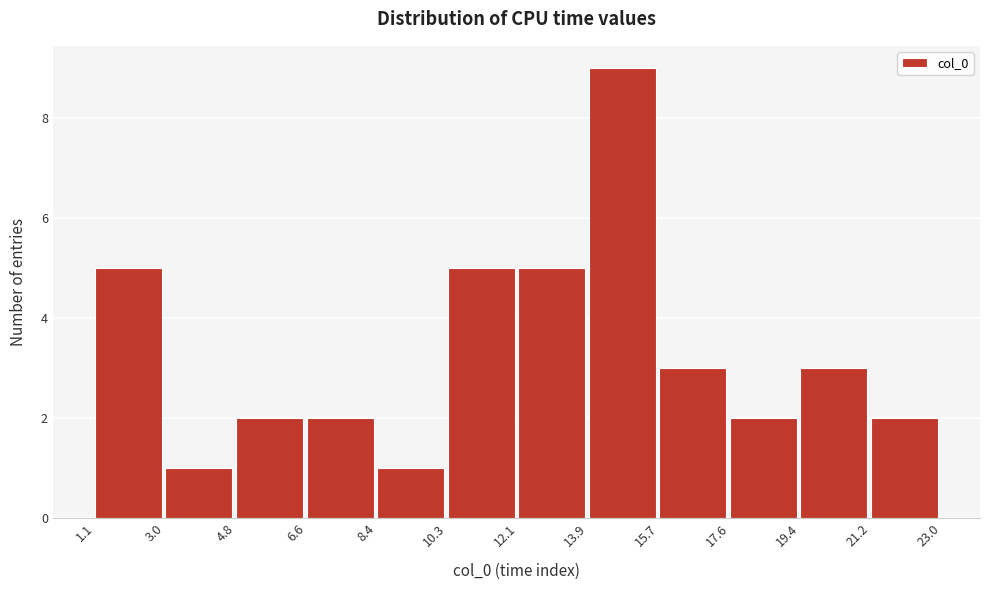

Reading left to right, list every bar in this chart as the range it spans on the x-axis followed by its height. The values are not printed on the chart, so give them approximately, as read against the axis.

1.1 to 3.0: 5
3.0 to 4.8: 1
4.8 to 6.6: 2
6.6 to 8.4: 2
8.4 to 10.3: 1
10.3 to 12.1: 5
12.1 to 13.9: 5
13.9 to 15.7: 9
15.7 to 17.6: 3
17.6 to 19.4: 2
19.4 to 21.2: 3
21.2 to 23.0: 2